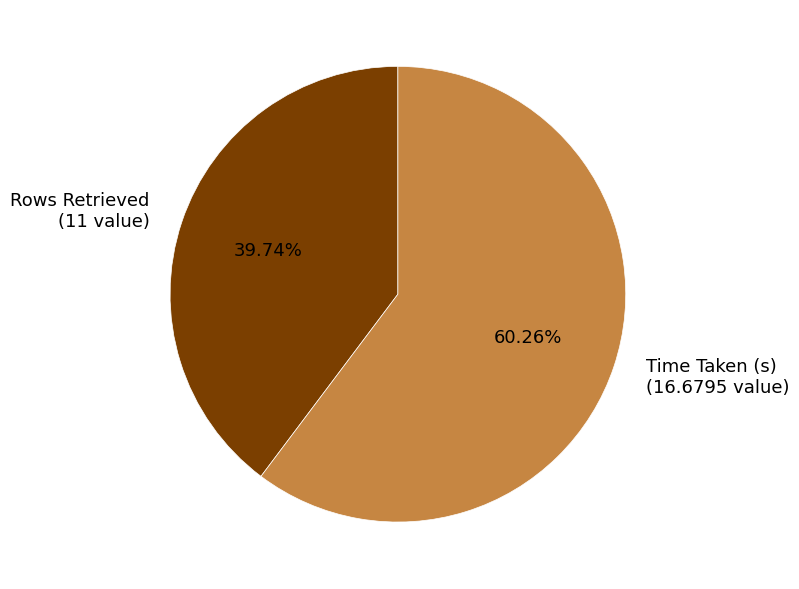

Which has a higher value, Rows Retrieved (11 value) or Time Taken (s) (16.6795 value)?

Time Taken (s) (16.6795 value)